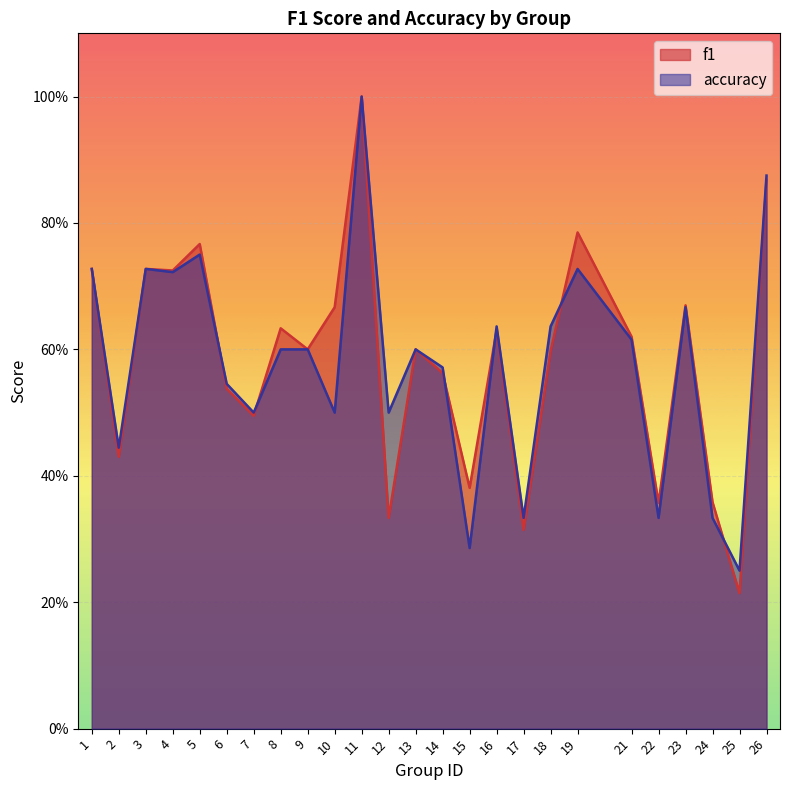

How many interior local valleys does the f1 series have?

9